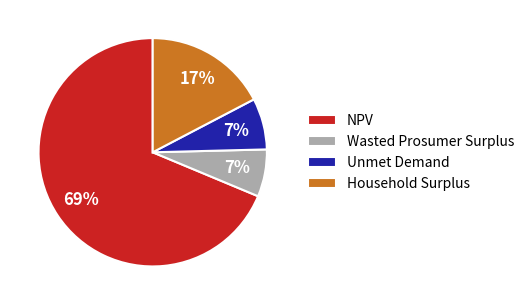

How many slices are in this pie chart?

4